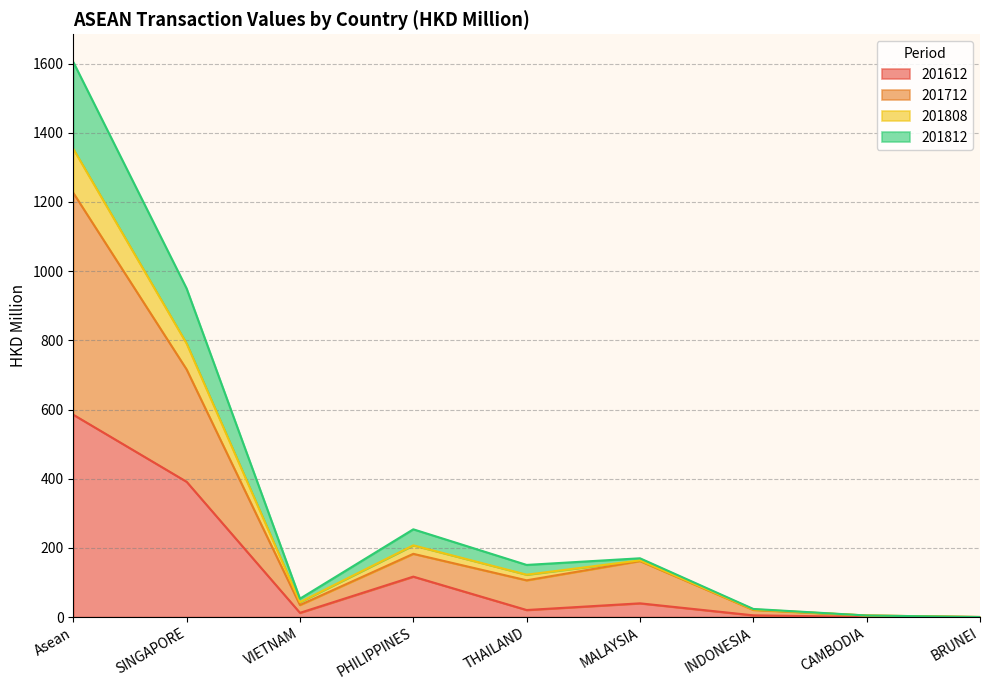

Read the 201812 value at INDONESIA.

22.0